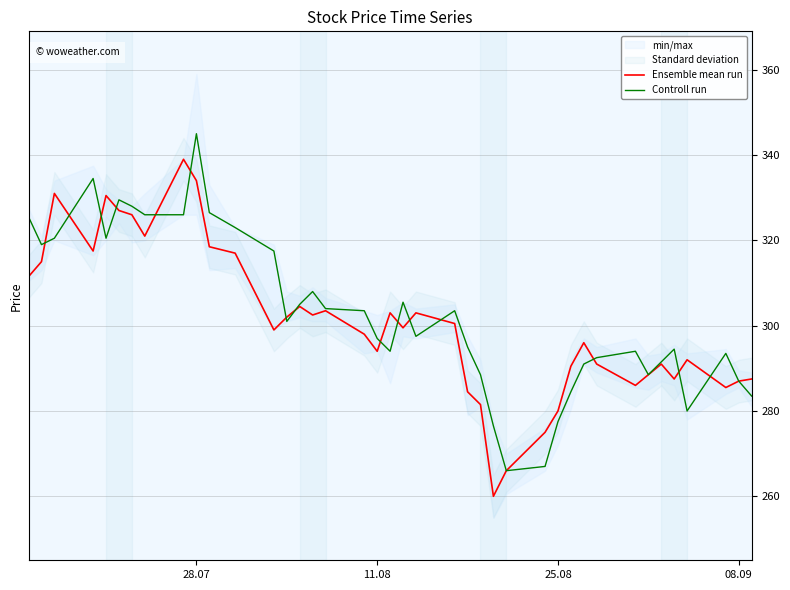

What is the highest value of the Ensemble mean run series?

339.0